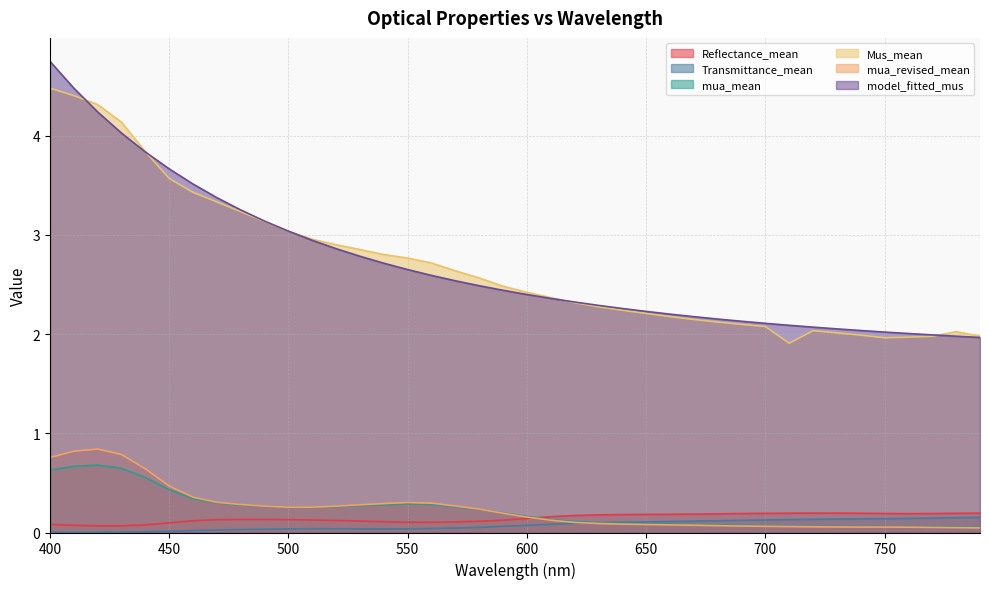

Which label corresponds to the smallest value in the chart?

410